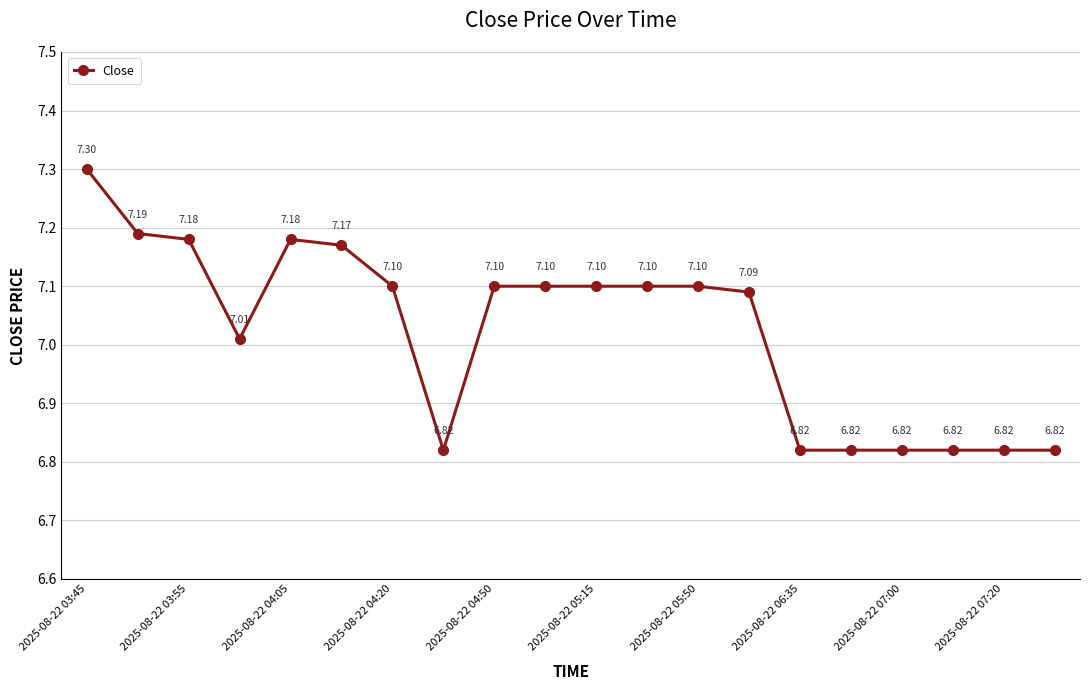

What is the value of the 18th point from the left?

6.8